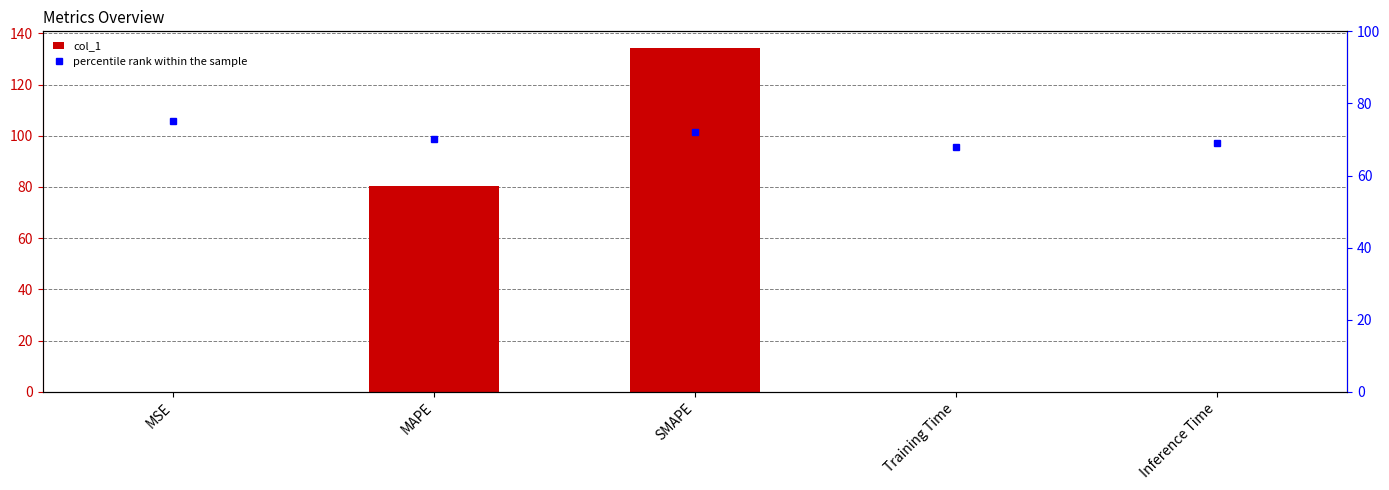

Is the value of percentile rank within the sample at Inference Time greater than the value of col_1 at Inference Time?

Yes